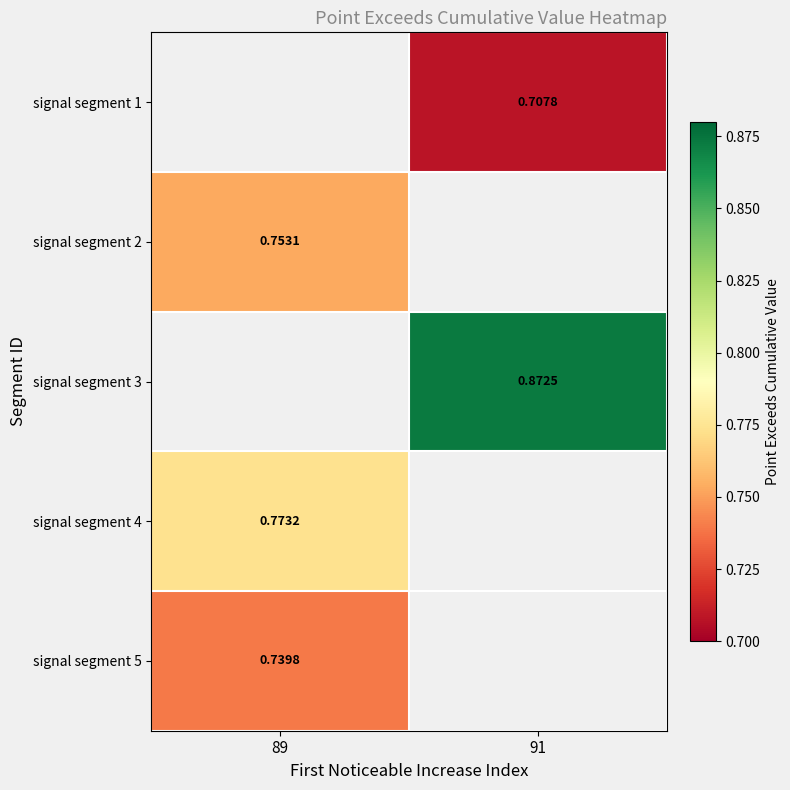

Is the value of signal segment 1 at 91 greater than the value of signal segment 4 at 89?

No